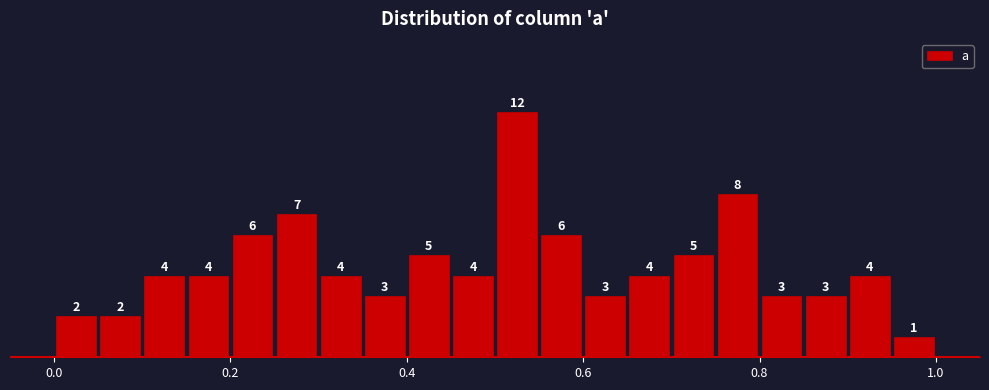

Around what value on the x-axis is the tallest bar? Give the approximate position of its centre, as read against the axis.

0.52